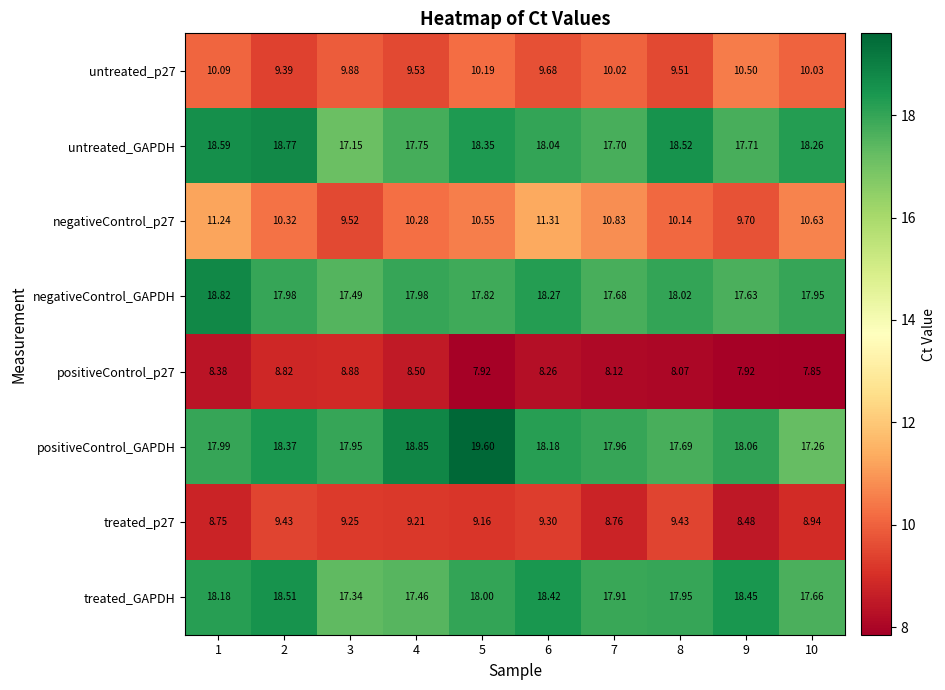

How many values in the untreated_p27 series are below 10?

5